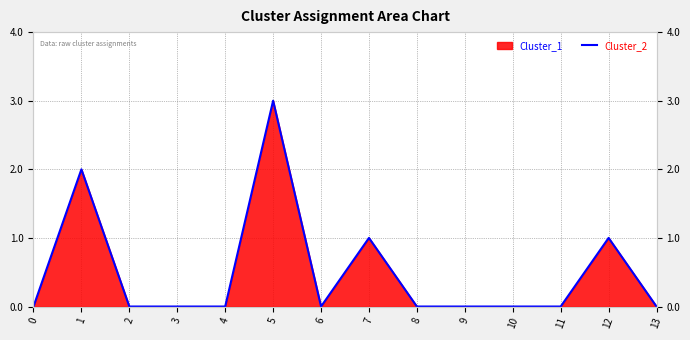

Where is the first local maximum?

1